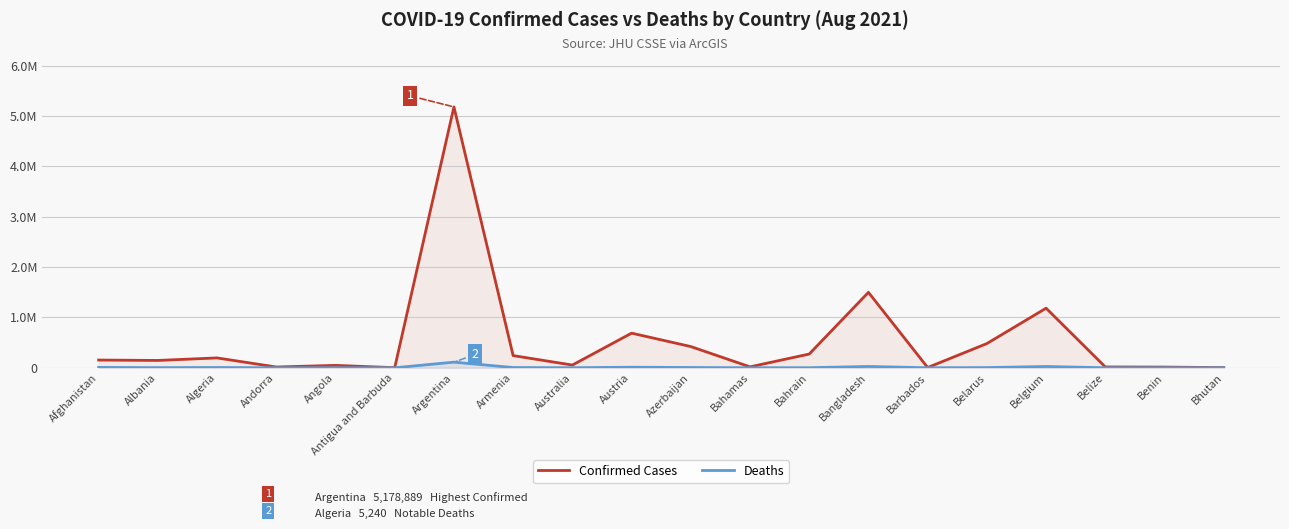

Which category has the highest value in the Deaths series?

Argentina